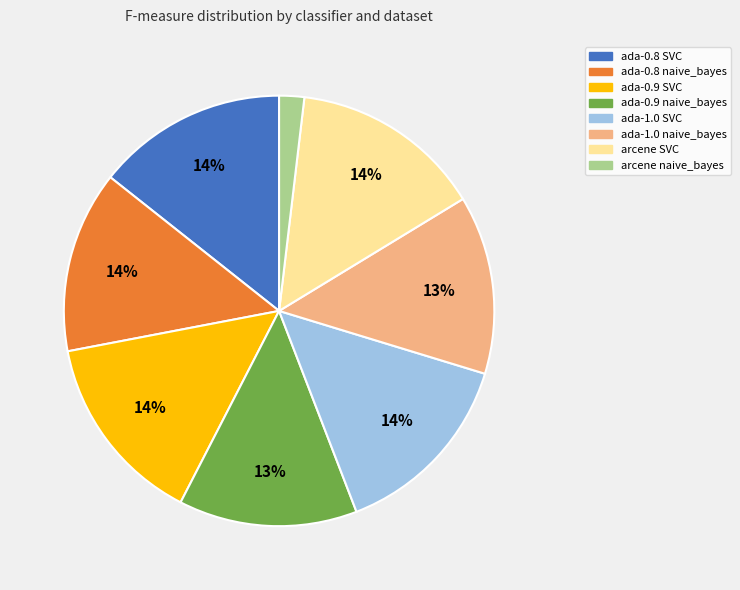

To the nearest percent, what percentage of the pie is arcene naive_bayes?

2%